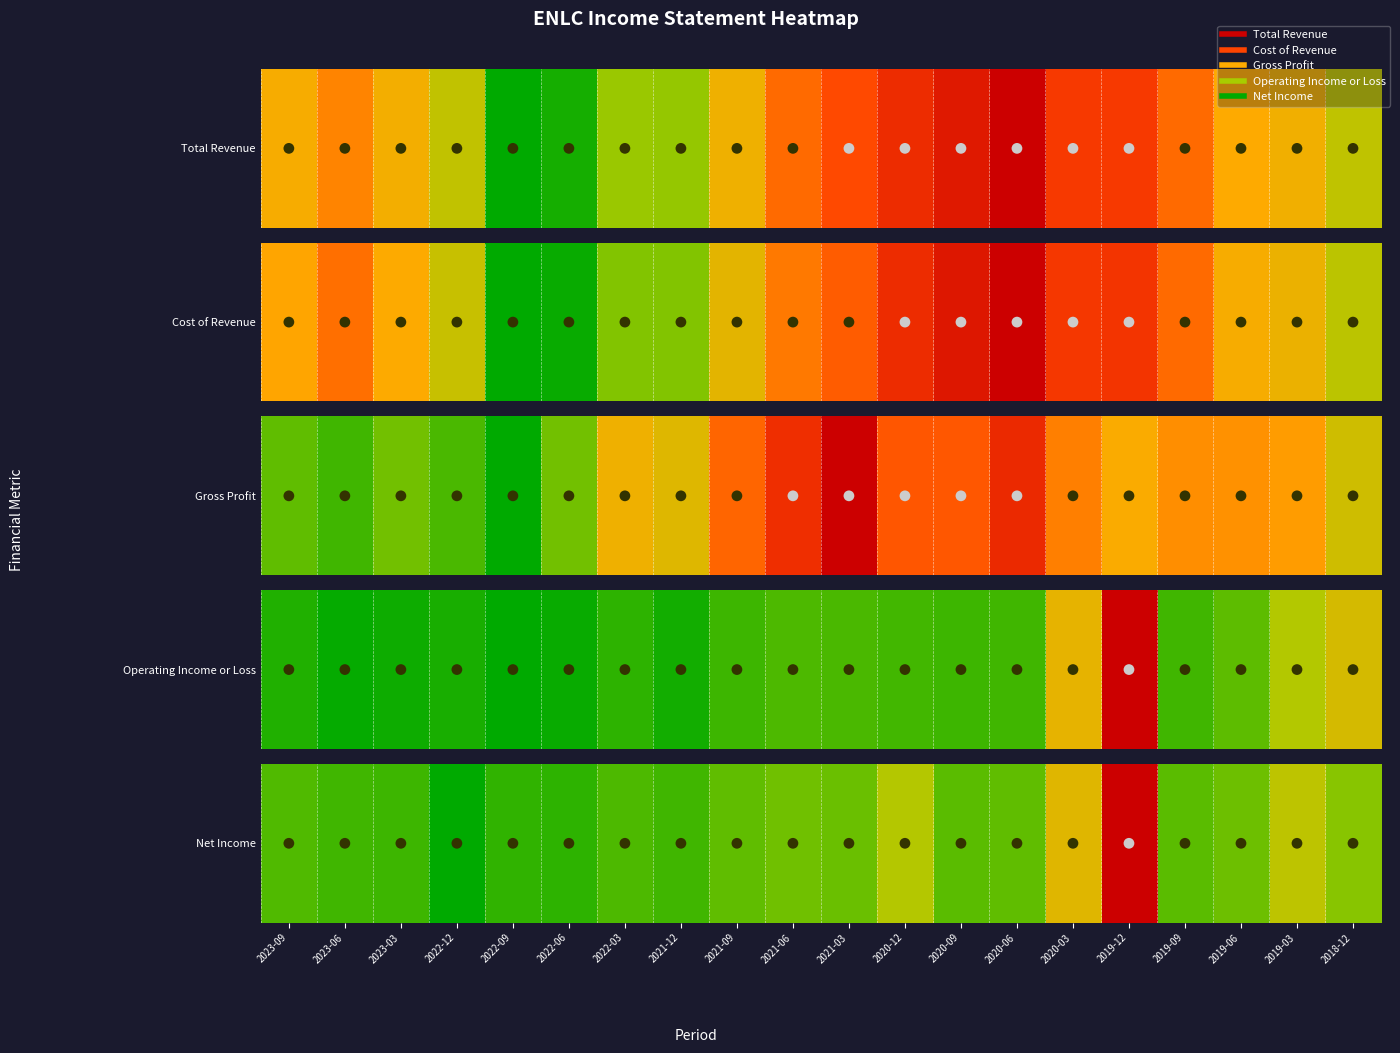

Rank the categories by value from highest to lowest.

2022-12, 2022-06, 2022-09, 2023-03, 2021-12, 2023-06, 2022-03, 2023-09, 2020-09, 2019-09, 2020-06, 2021-09, 2021-03, 2019-06, 2021-06, 2018-12, 2020-12, 2019-03, 2020-03, 2019-12